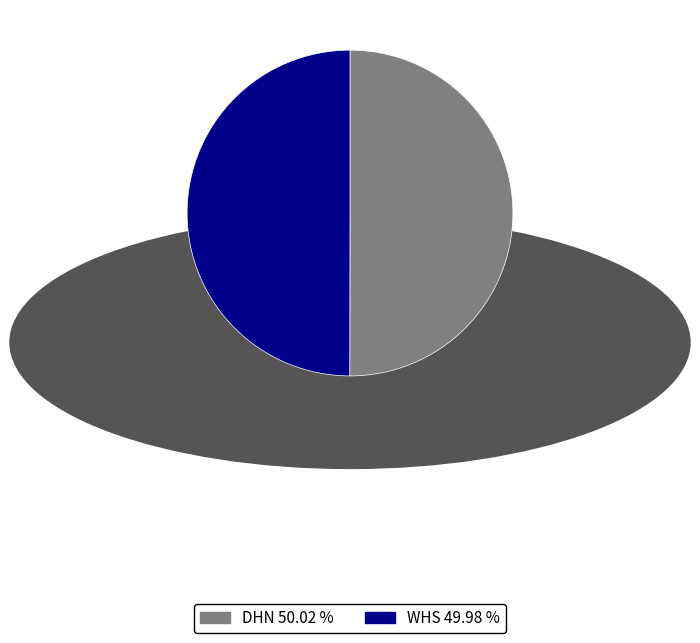

Combined, do DHN and WHS account for over 50%?

Yes